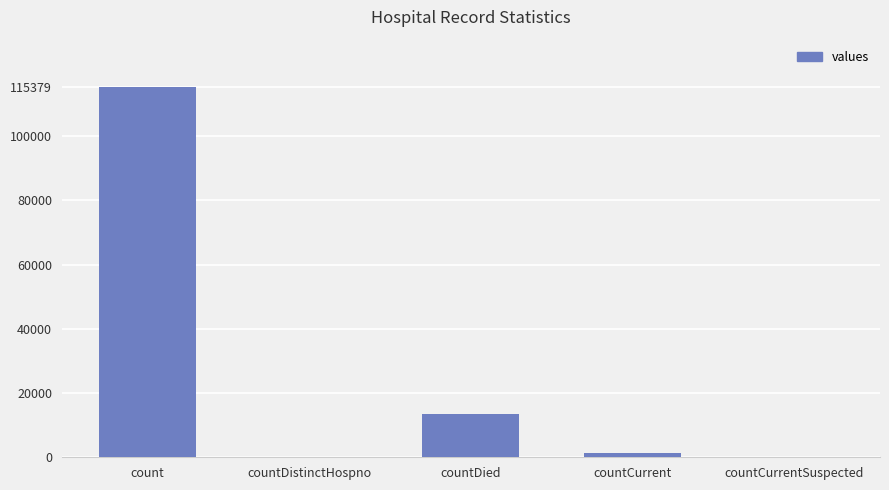

The value at countCurrent is 1383. True or false?

True